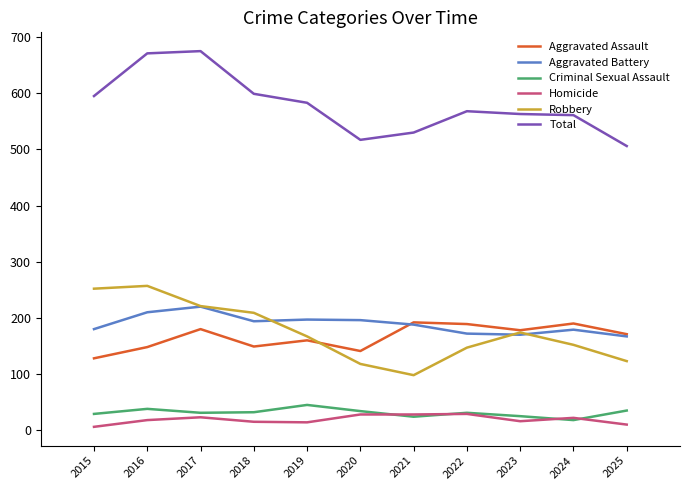

Which series has the widest spread of values?

Total